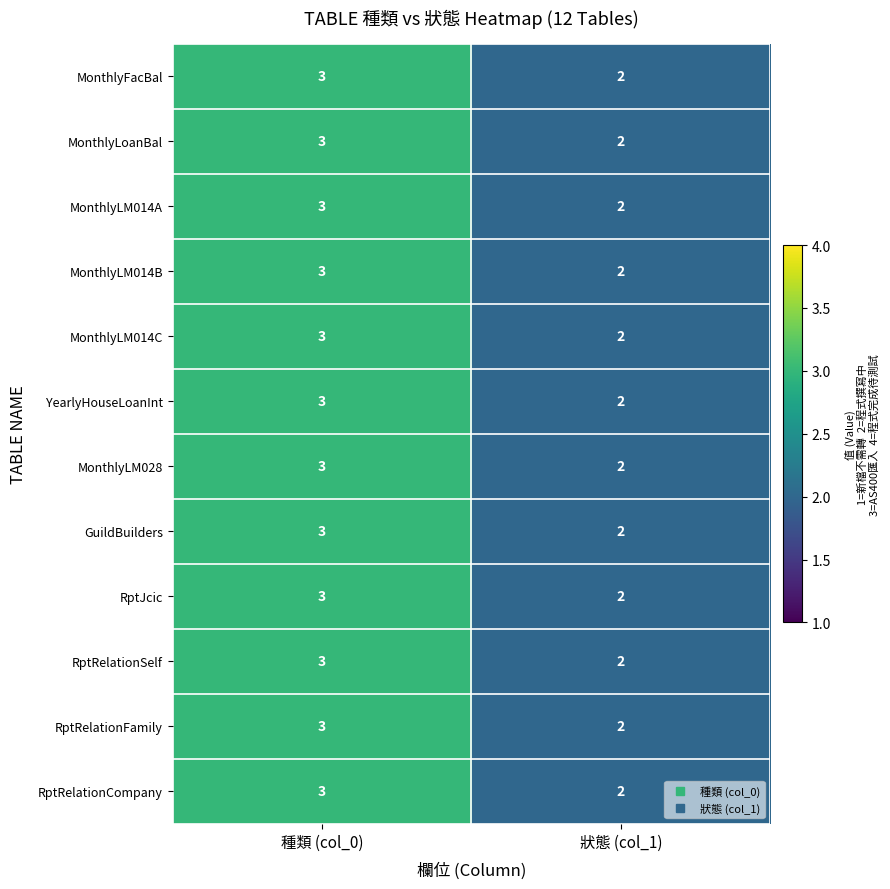

True or false: YearlyHouseLoanInt has a value of 3 at 種類 (col_0).

True